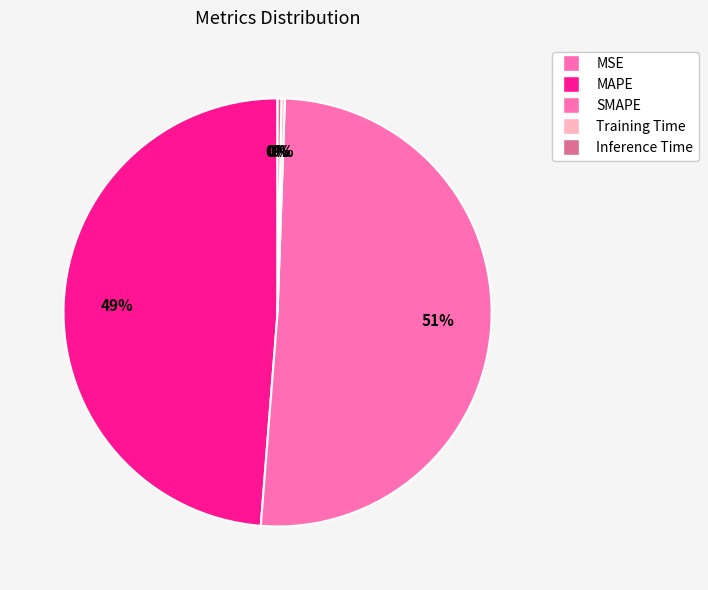

To the nearest percent, what percentage of the pie is MAPE?

49%